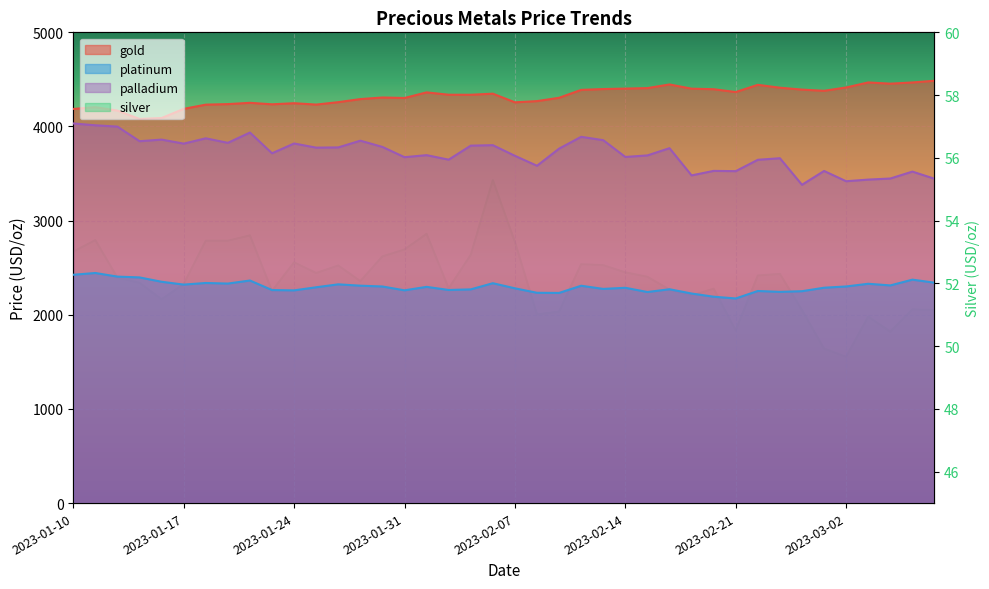

At how many categories does at least one series exceed 222?

40